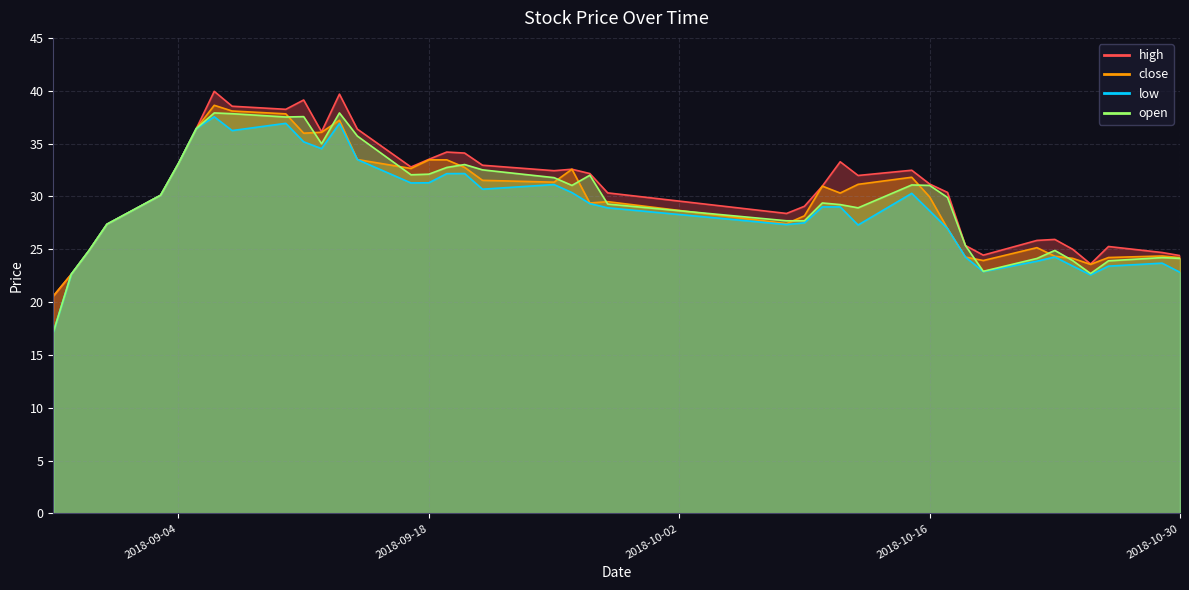

In high, how many points are higher than both neighbors (excluding endpoints)?

9